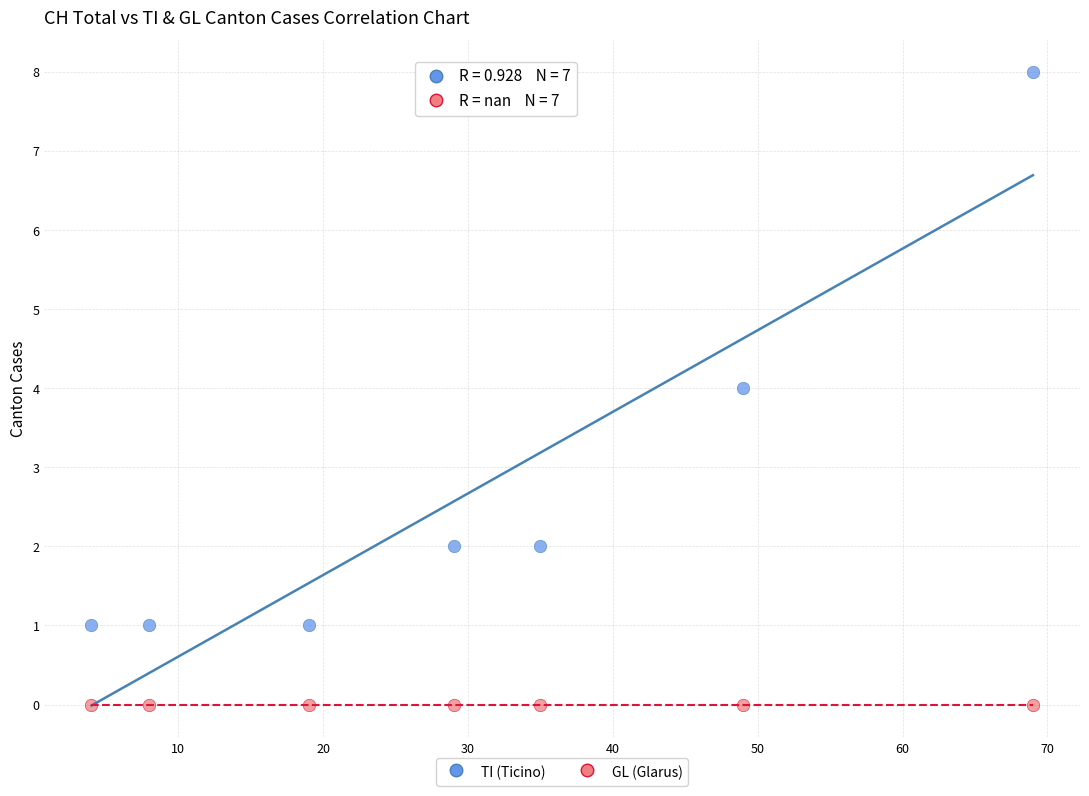

Which series reaches the maximum Y coordinate?

TI (Ticino)